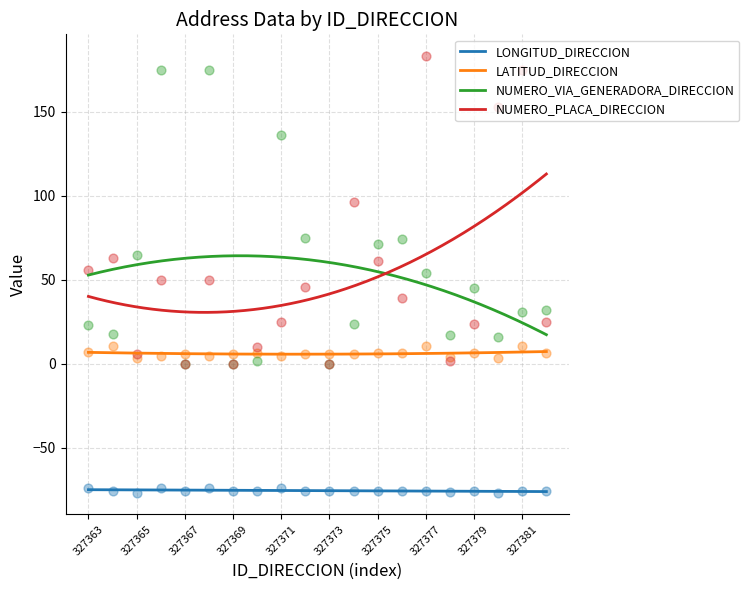

Which series reaches the minimum Y coordinate?

LONGITUD_DIRECCION